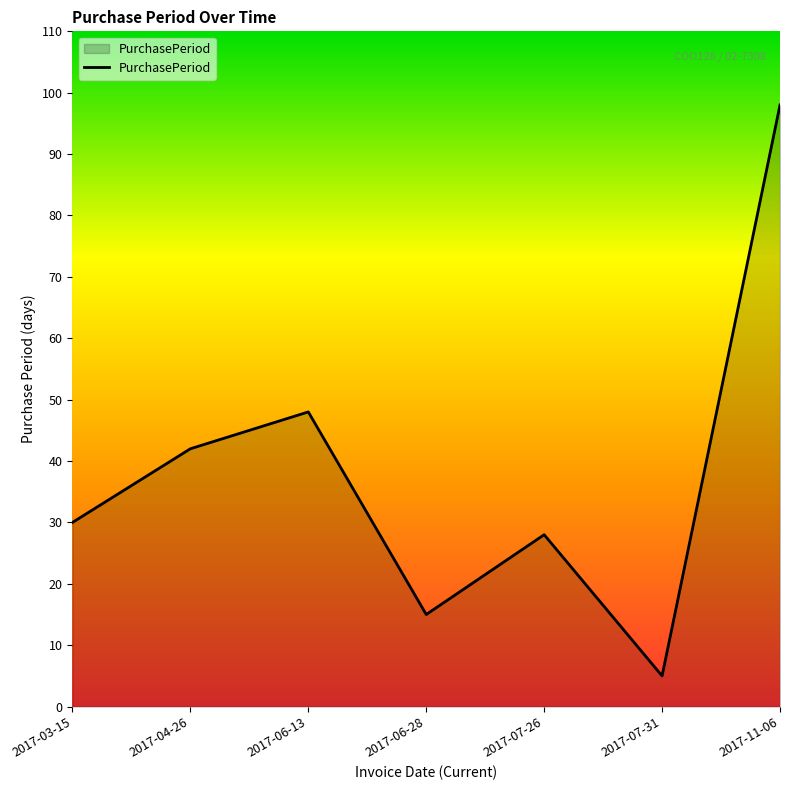

Count the number of data series in this chart.

1